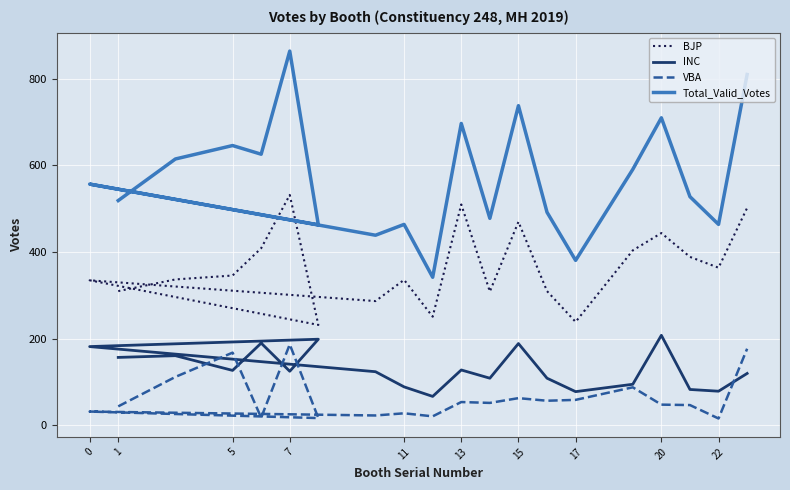

At which category does VBA reach its first local peak?

5